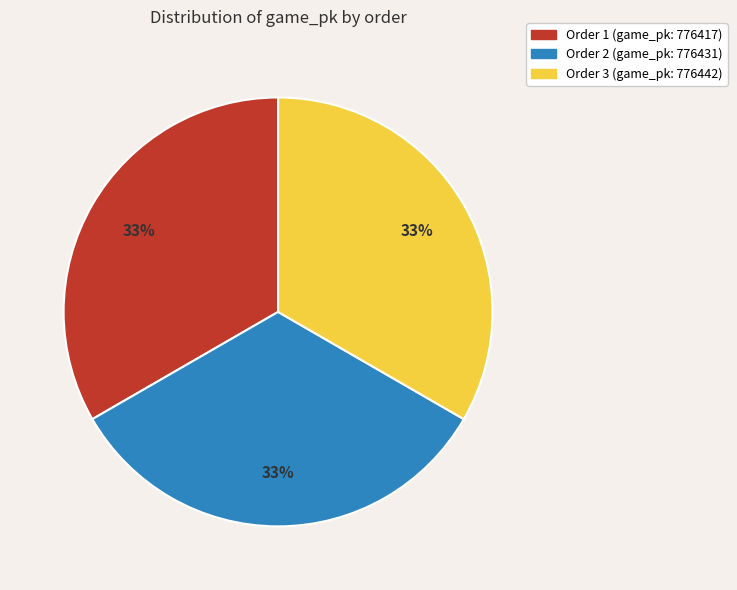

To the nearest percent, what is the combined percentage of Order 2 (game_pk: 776431) and Order 1 (game_pk: 776417)?

67%